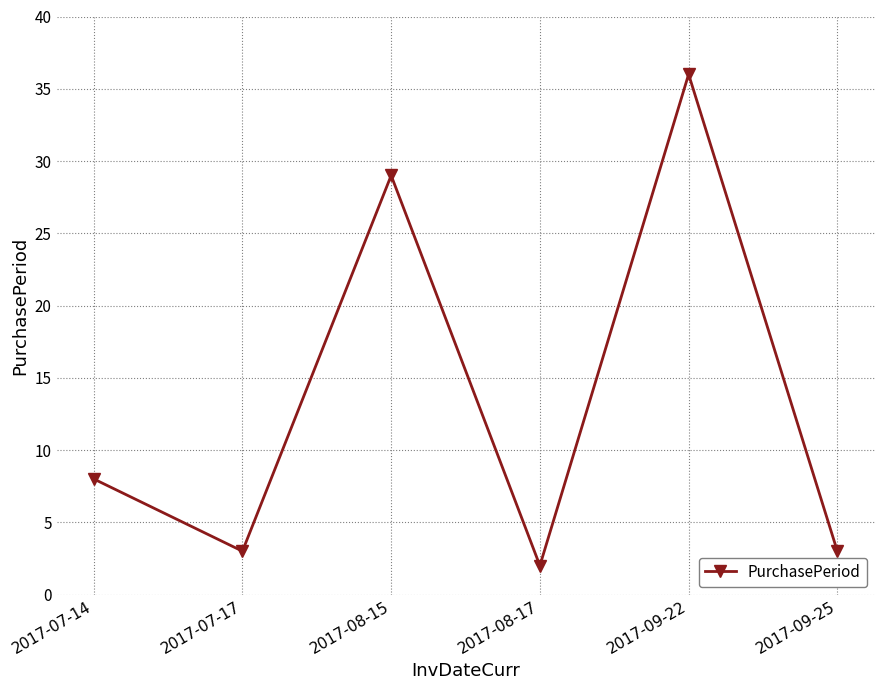

Approximately how many times larger is the value at 2017-08-17 compared to 2017-07-17?

0.7